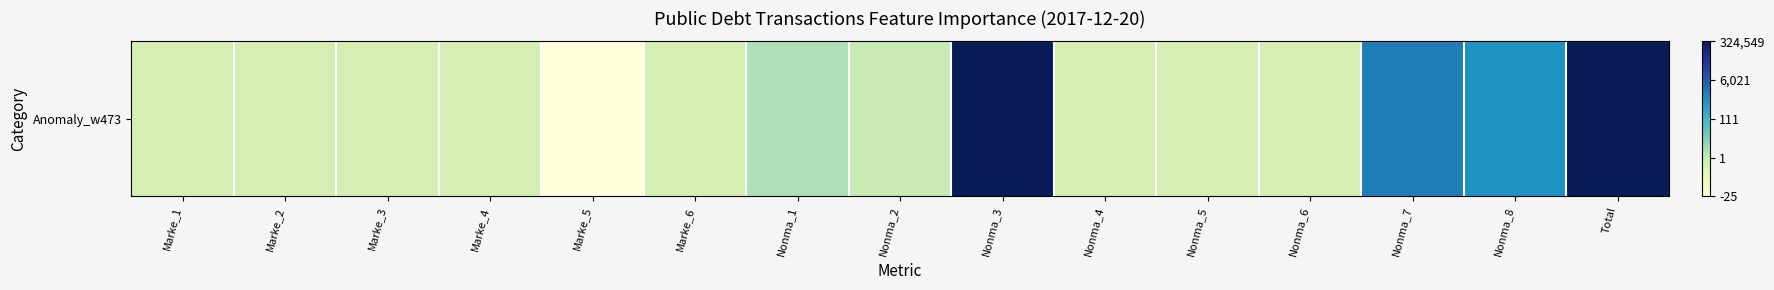

Reading left to right, what are all the values shown in this chart?

0.0	0.0	0.0	0.0	-3.3	0.0	1.4	0.7	12.7	0.0	0.0	0.0	7.5	6.6	12.7